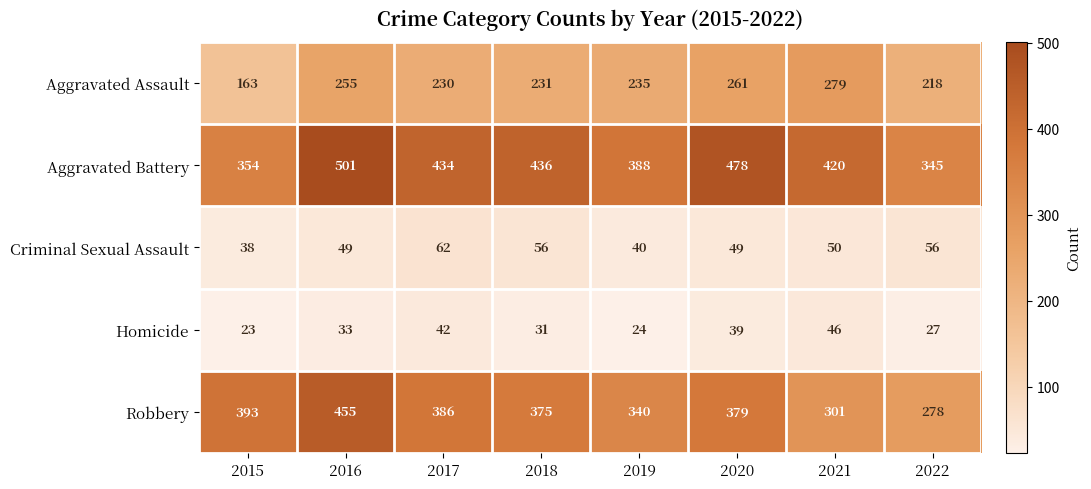

Which series has the largest total across all categories?

Aggravated Battery